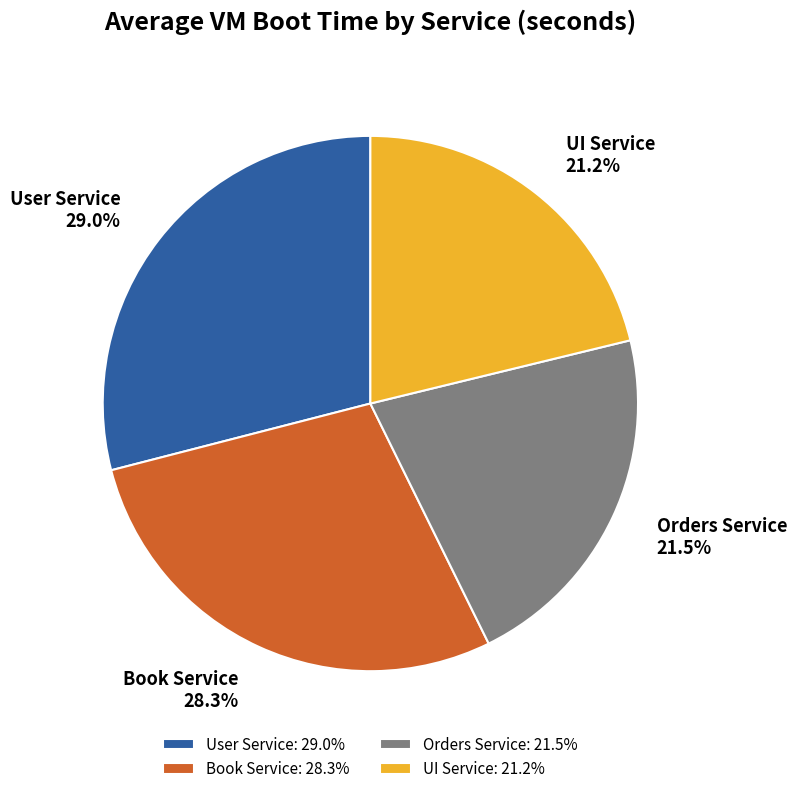

What percentage is the UI Service slice, to the nearest percent?

21%